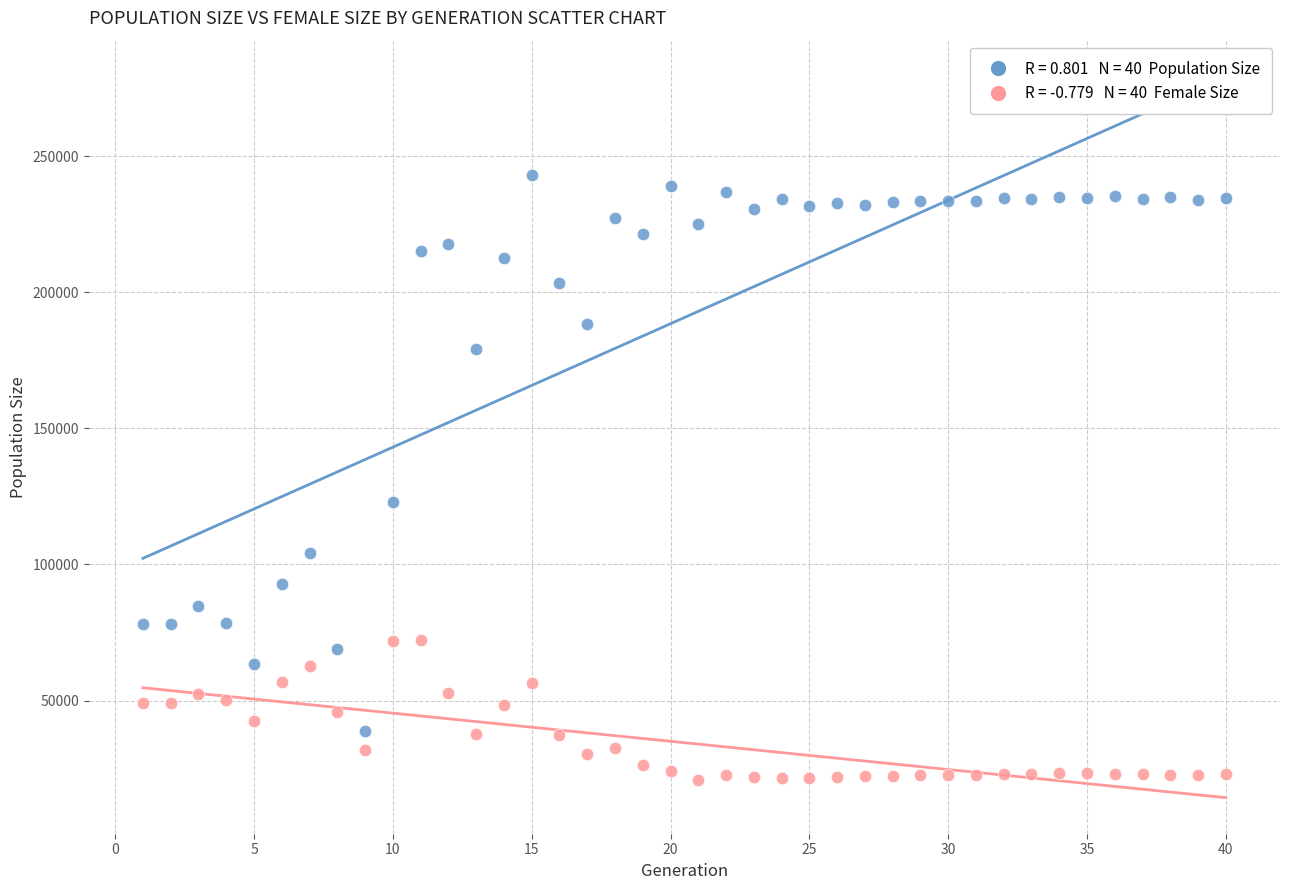

Across all data points, what is the range of X values (max minus min)?

39